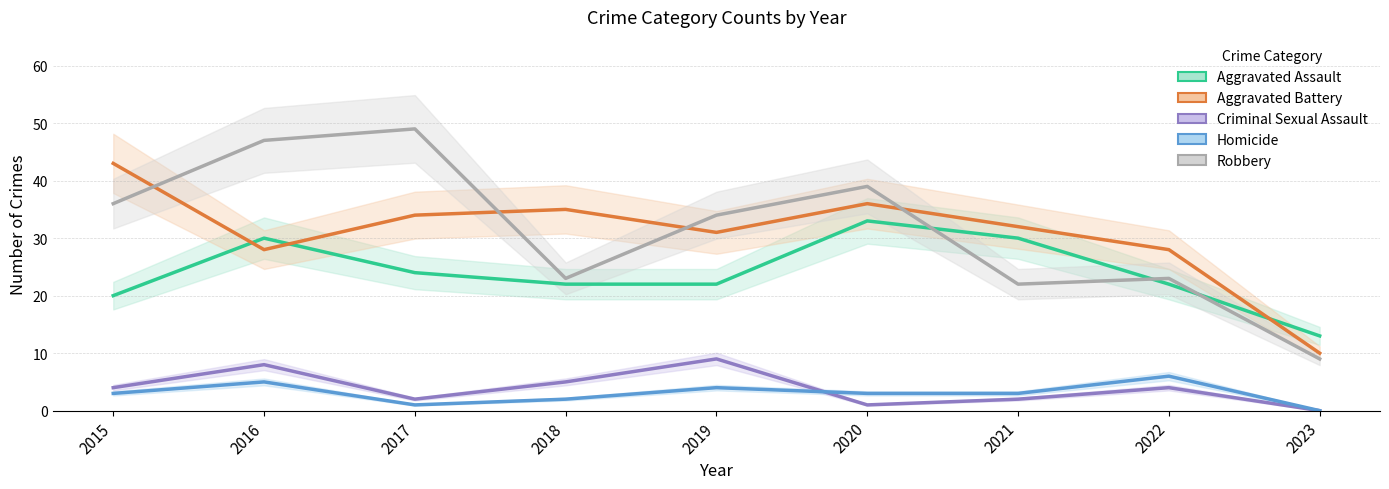

Between 2022 and 2023, which is larger?

2022